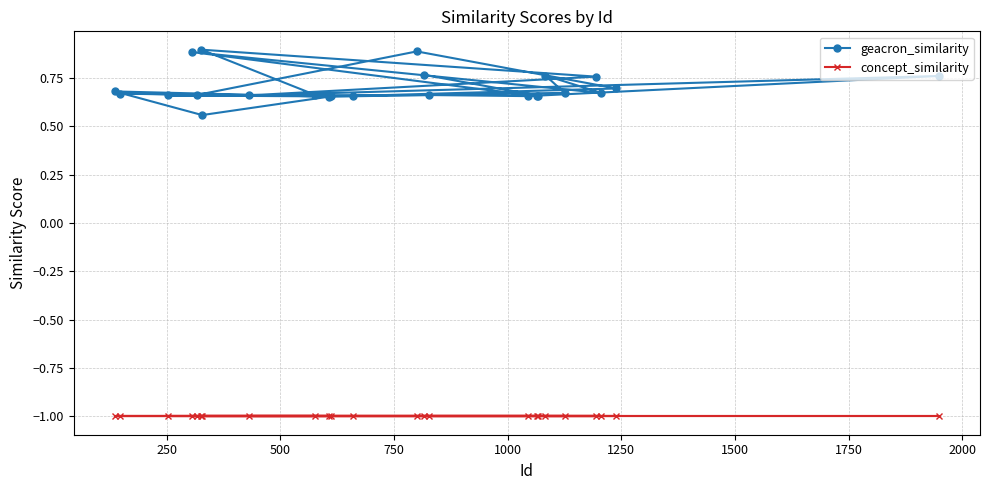

At how many categories does at least one series exceed 0?

24